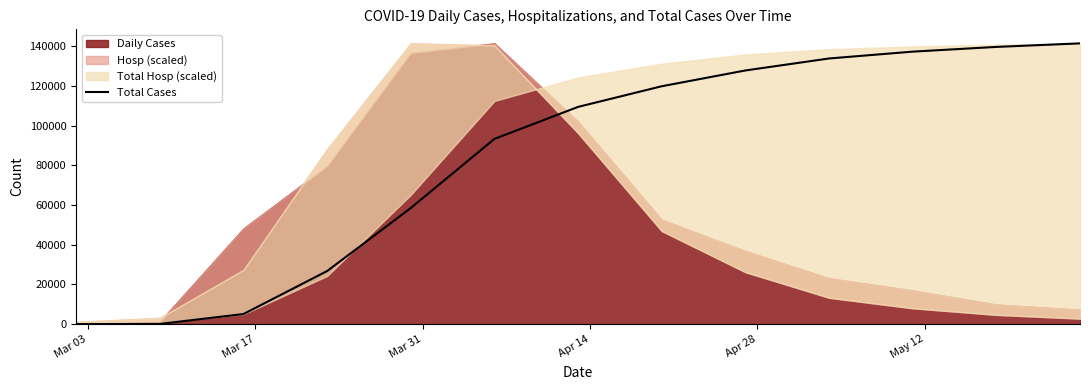

Does the chart have visible grid lines?

No